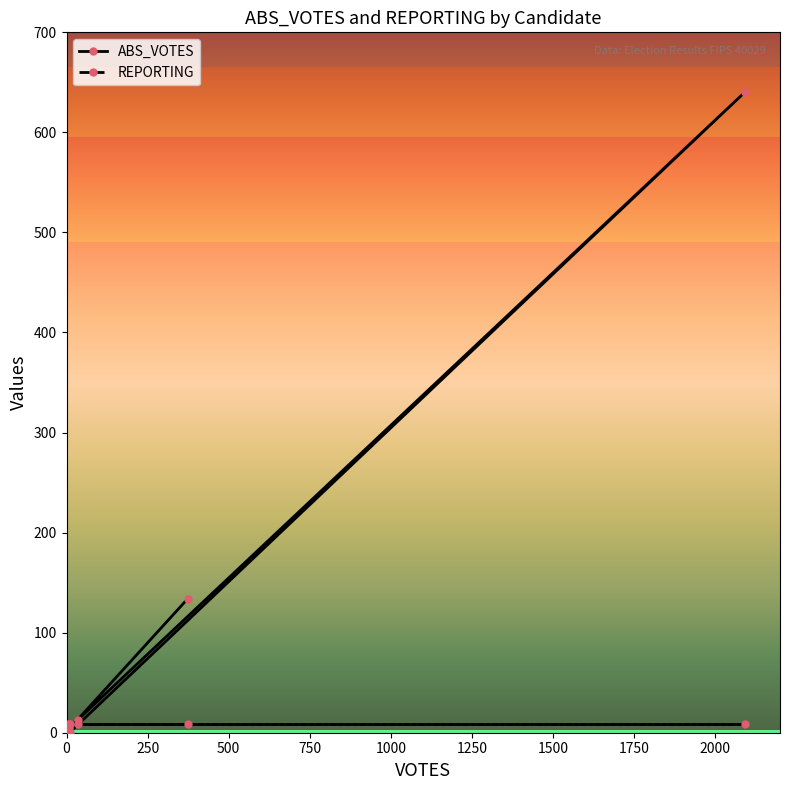

True or false: the data has more than 2 interior local peaks.

False